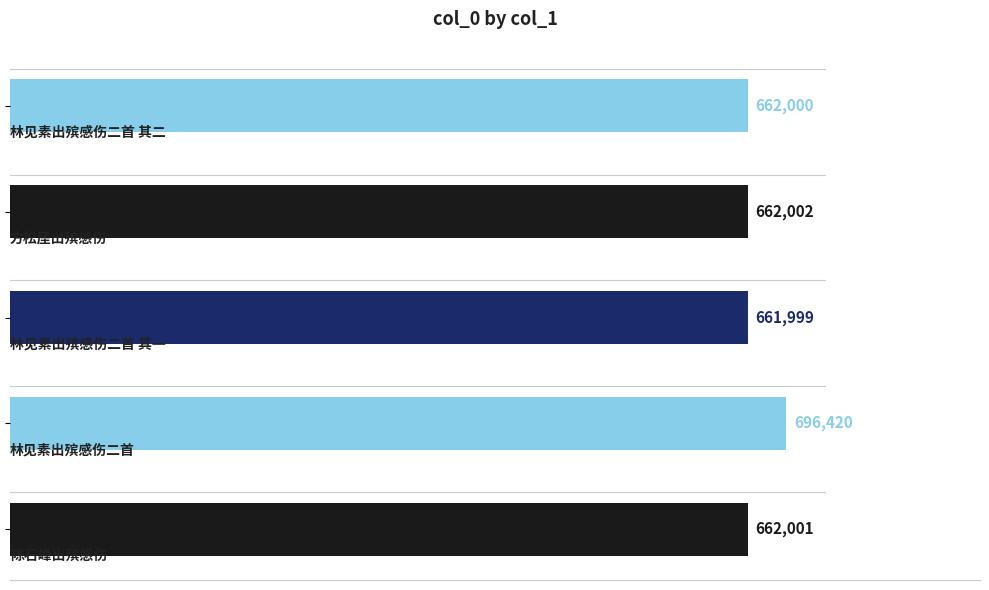

What is the greatest value displayed?

696420